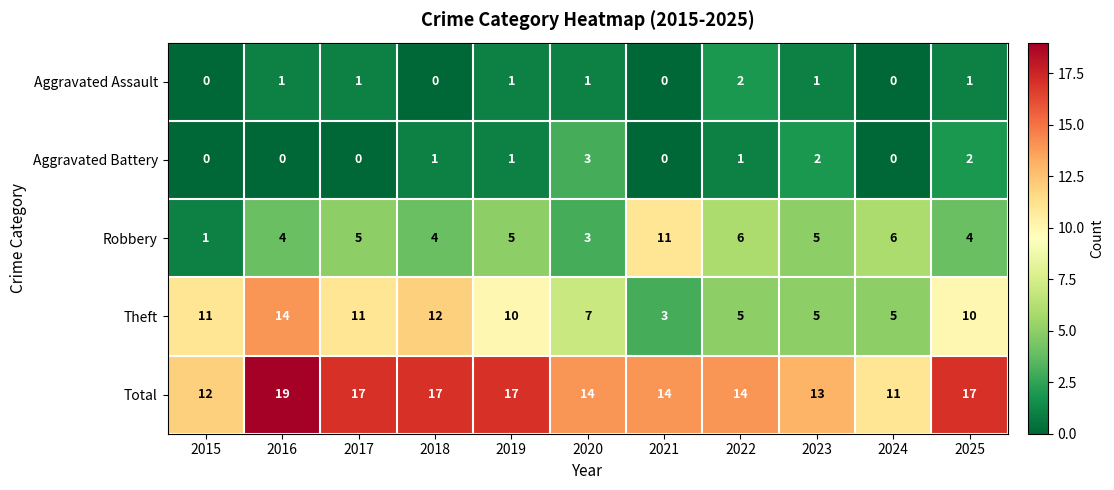

Count the number of data series in this chart.

5